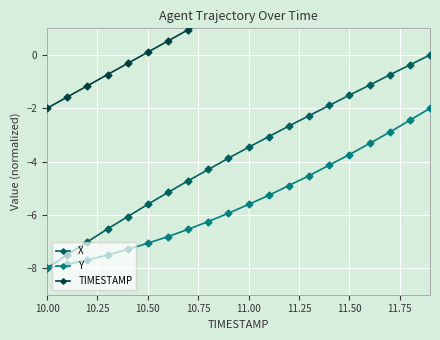

What is the lowest value of the Y series?

-8.0